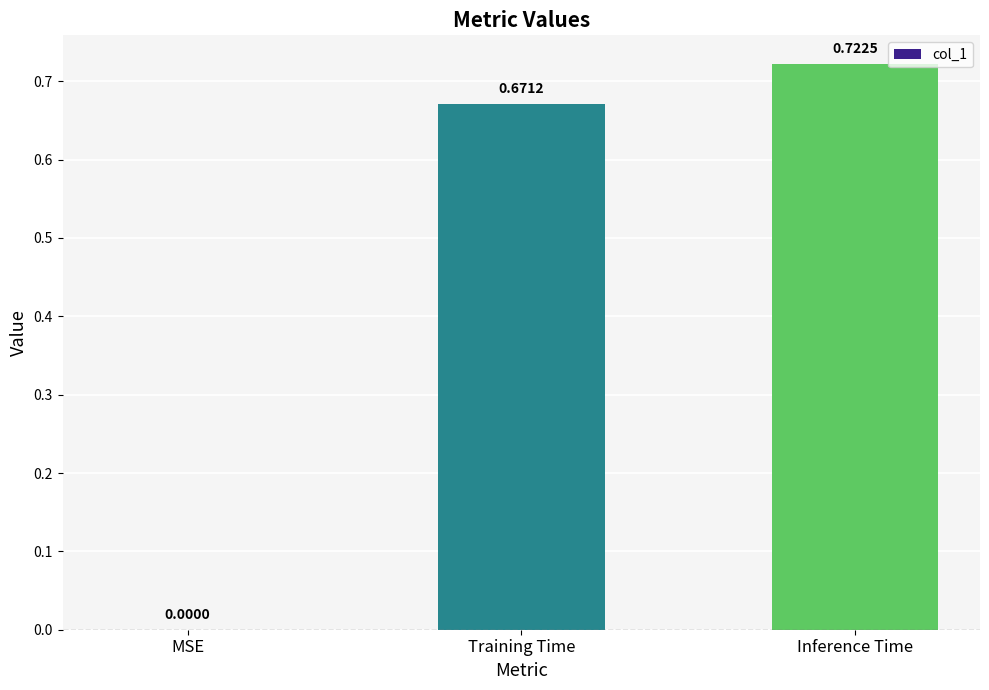

Is it true that the value at Training Time is 1.0?

False